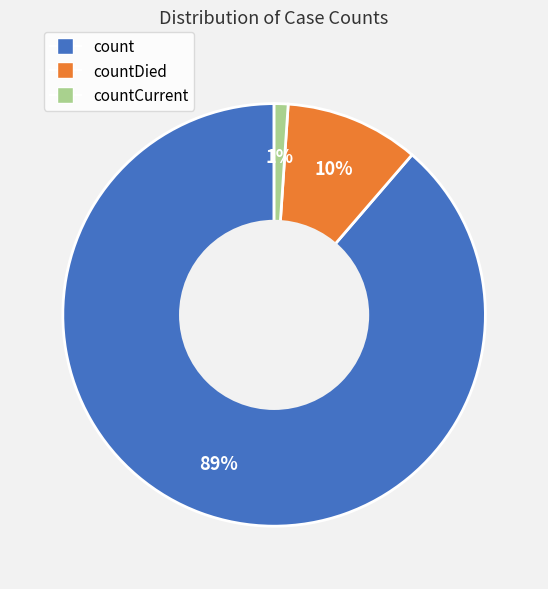

Is there any slice that represents more than half of the pie?

Yes